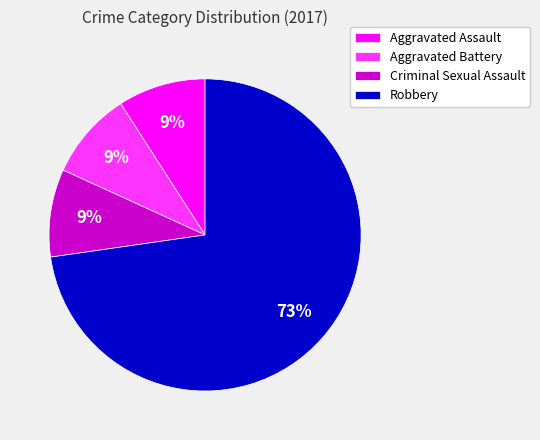

To the nearest percent, what percentage of the pie is Aggravated Battery?

9%